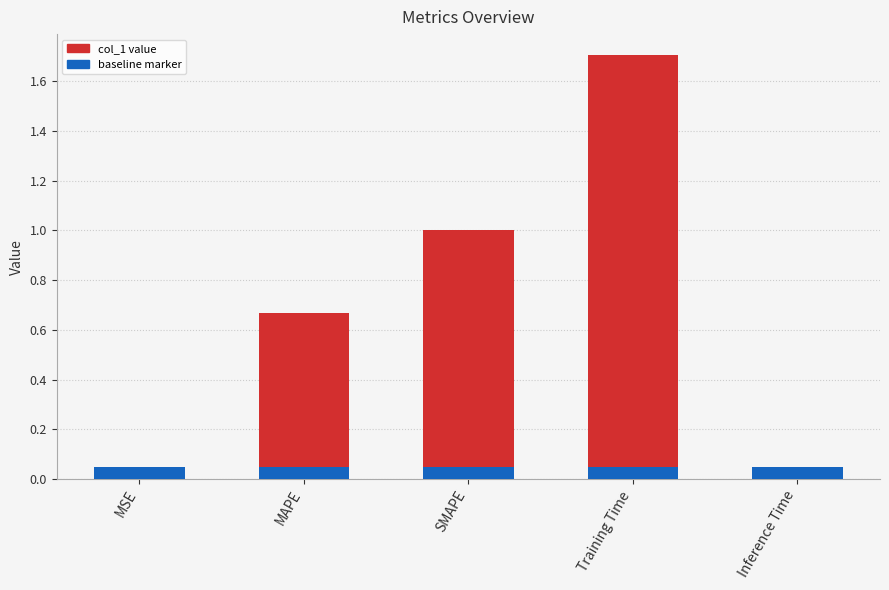

Reading left to right, what are all the values shown in this chart?

0.0	0.7	1.0	1.7	0.0